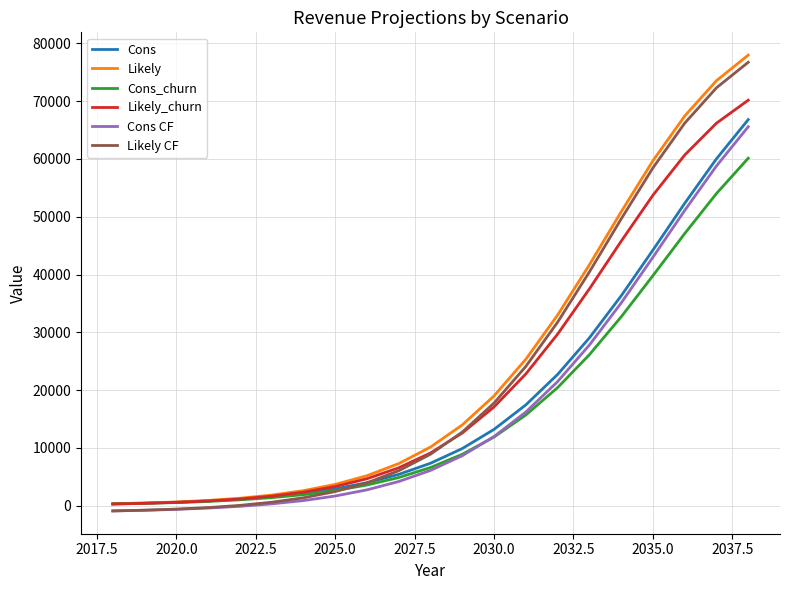

What is the highest value of the Likely CF series?

76732.4